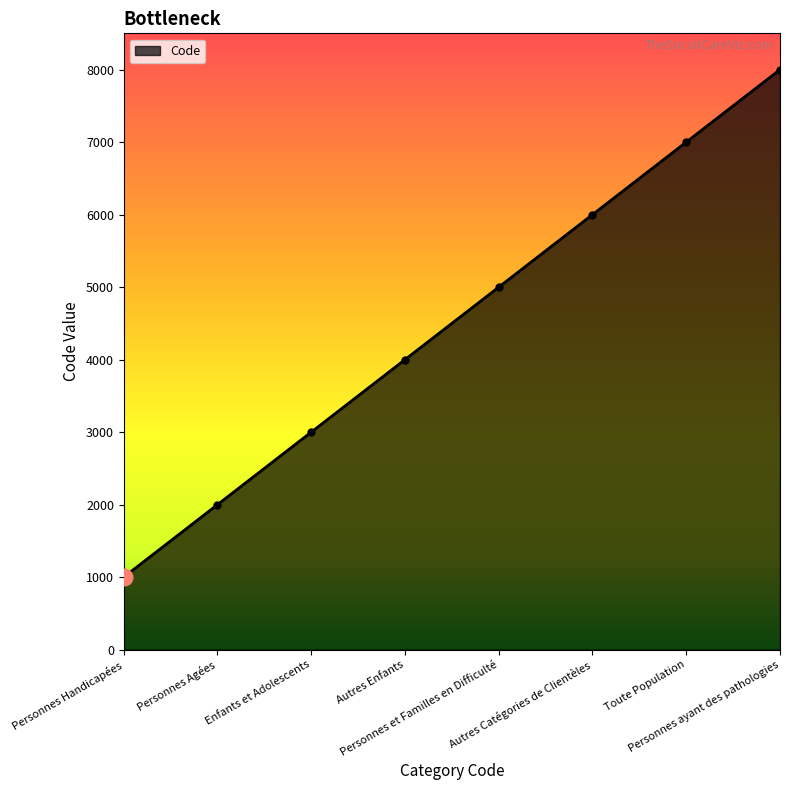

Rank the categories by value from highest to lowest.

Personnes ayant des pathologies, Toute Population, Autres Catégories de Clientèles, Personnes et Familles en Difficulté, Autres Enfants, Enfants et Adolescents, Personnes Agées, Personnes Handicapées